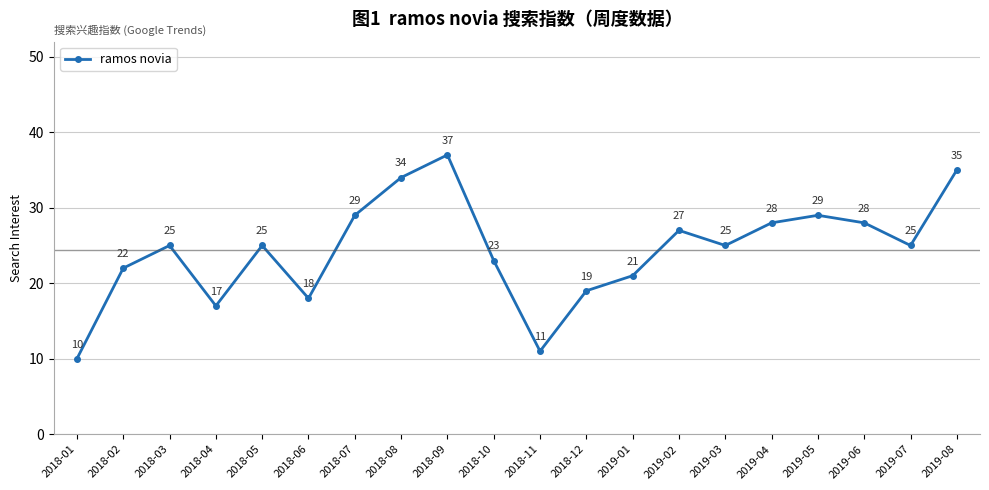

What position from the left is 2018-10?

10